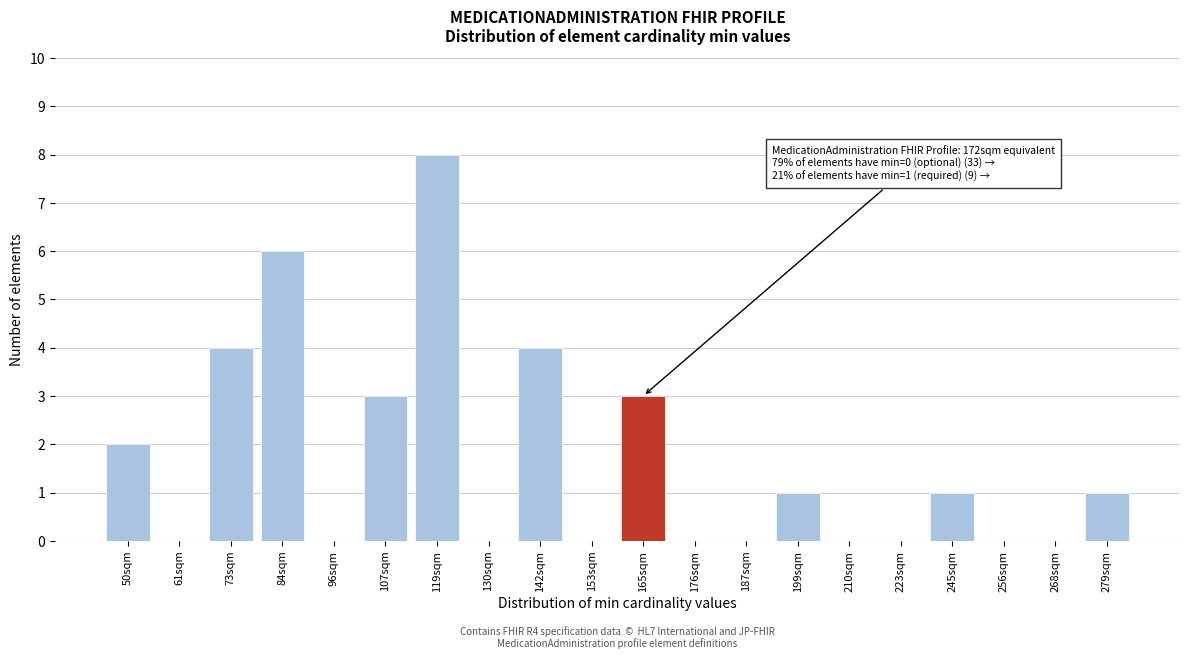

Reading left to right, what are all the values shown in this chart?

50sqm=2	61sqm=0	73sqm=4	84sqm=6	96sqm=0	107sqm=3	119sqm=8	130sqm=0	142sqm=4	153sqm=0	165sqm=3	176sqm=0	187sqm=0	199sqm=1	210sqm=0	223sqm=0	245sqm=1	256sqm=0	268sqm=0	279sqm=1